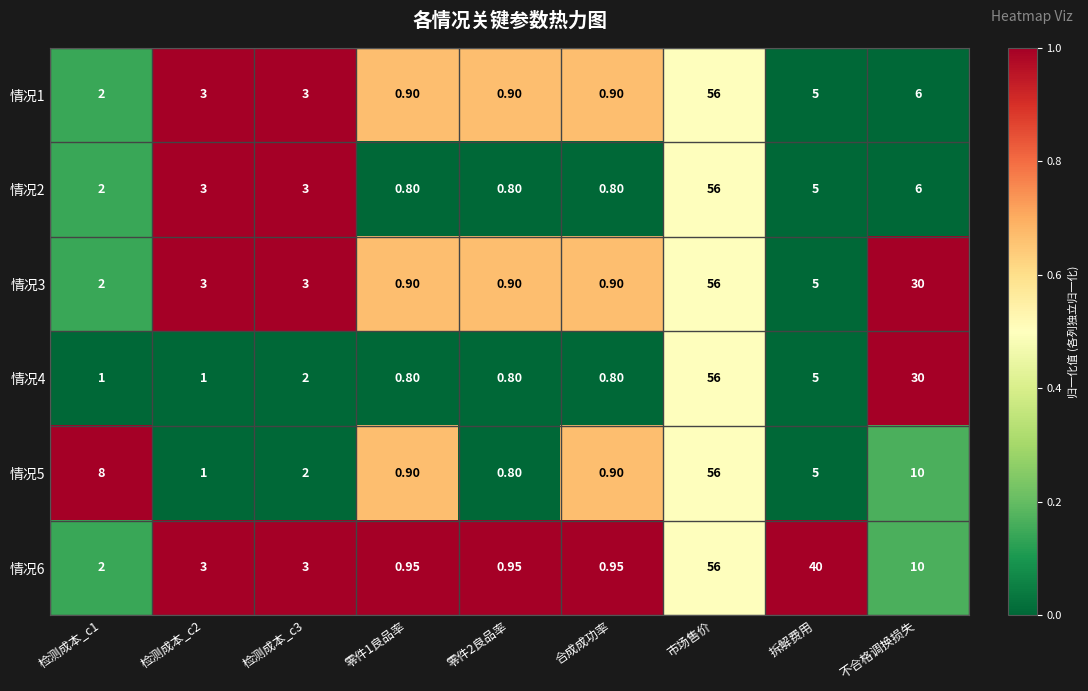

At how many categories does at least one series exceed 0?

9